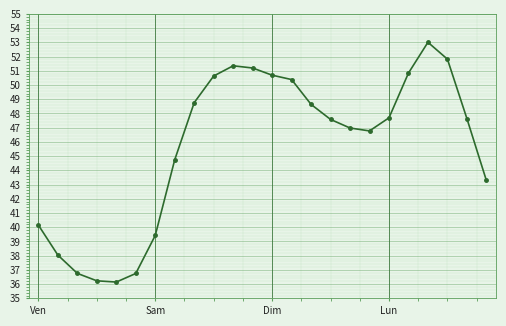

Count the number of categories in the chart.

24